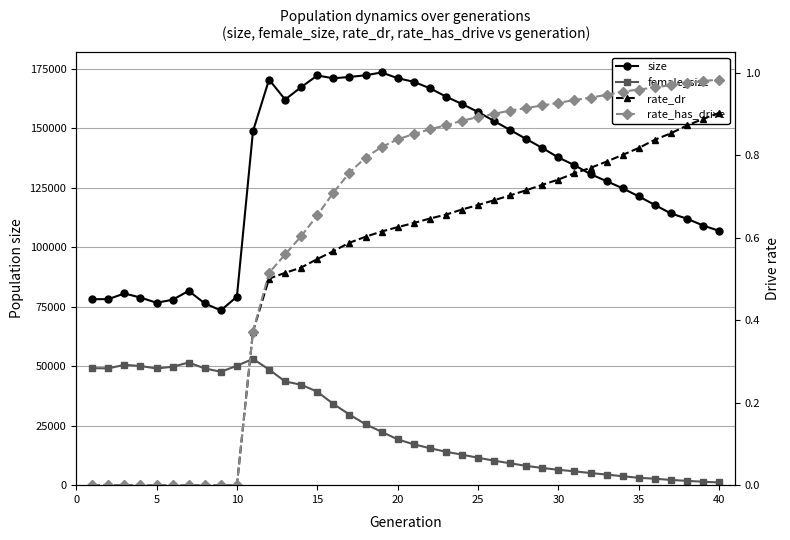

Where is the first local minimum for female_size?

5